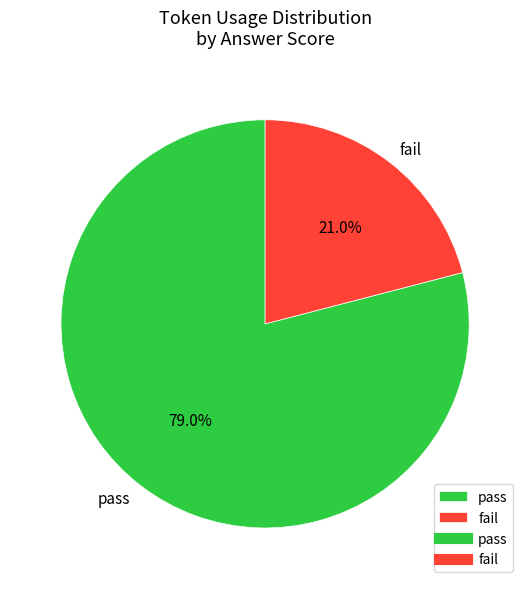

Approximately how many times larger is the value at fail compared to pass?

0.3